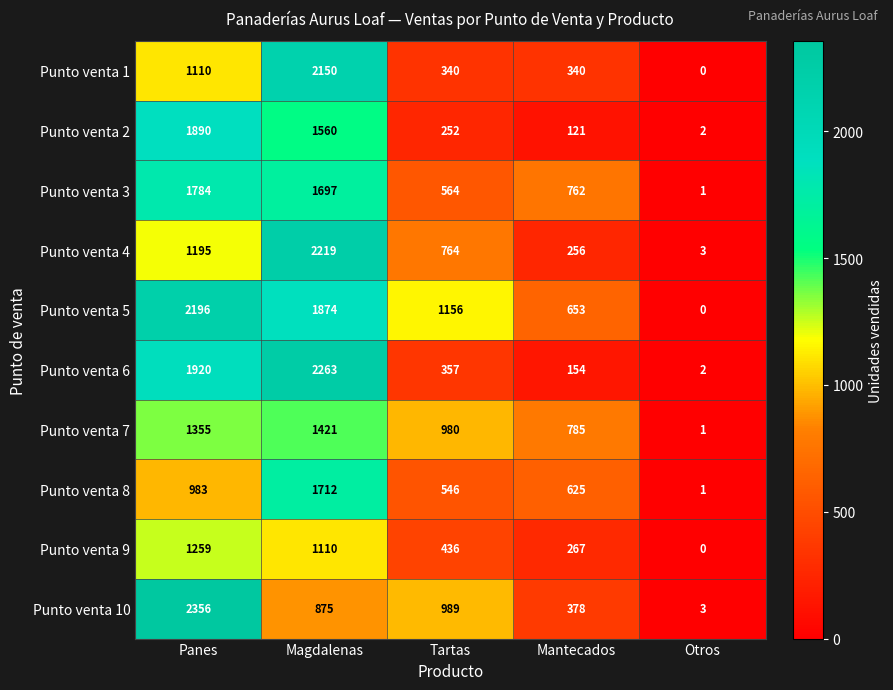

Rank the series at Mantecados from lowest to highest value.

Punto venta 2, Punto venta 6, Punto venta 4, Punto venta 9, Punto venta 1, Punto venta 10, Punto venta 8, Punto venta 5, Punto venta 3, Punto venta 7